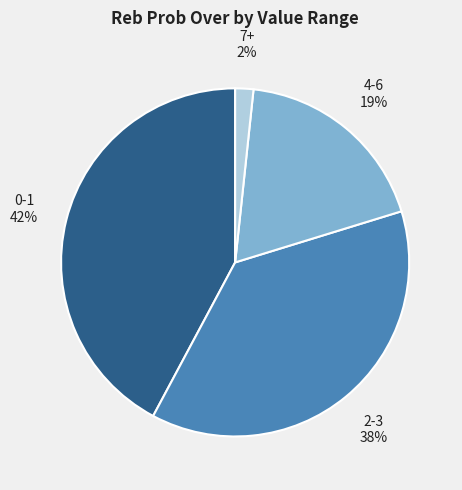

Does any single category account for the majority?

No